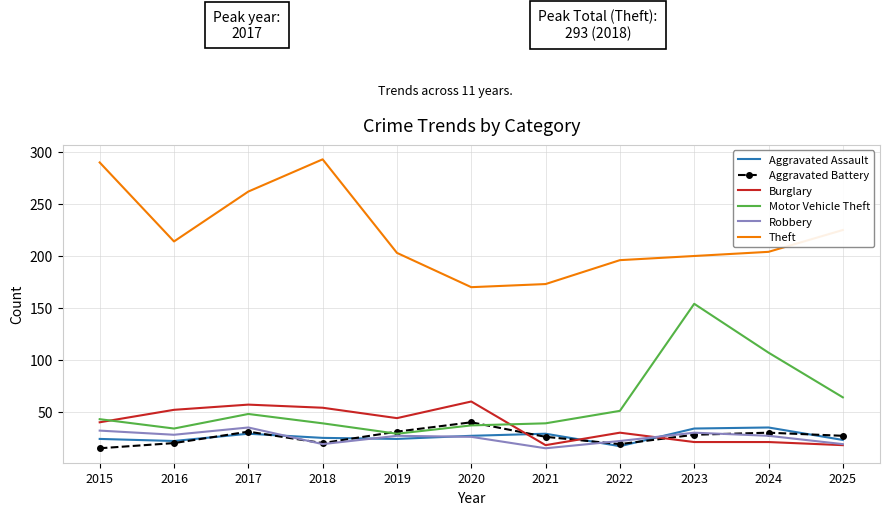

What is the total value across all series at 2023?

467